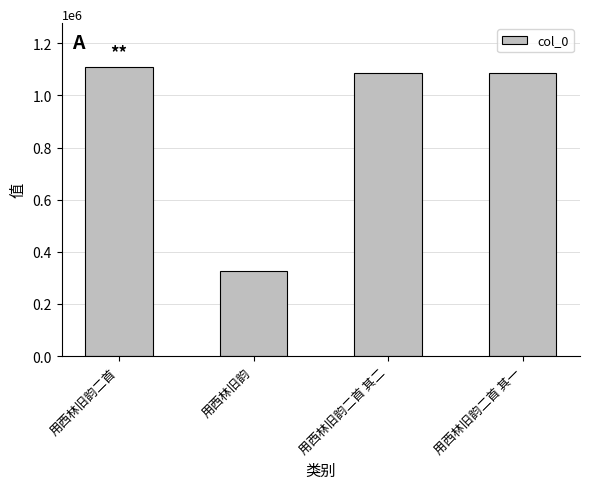

Does the chart contain stacked bars?

No